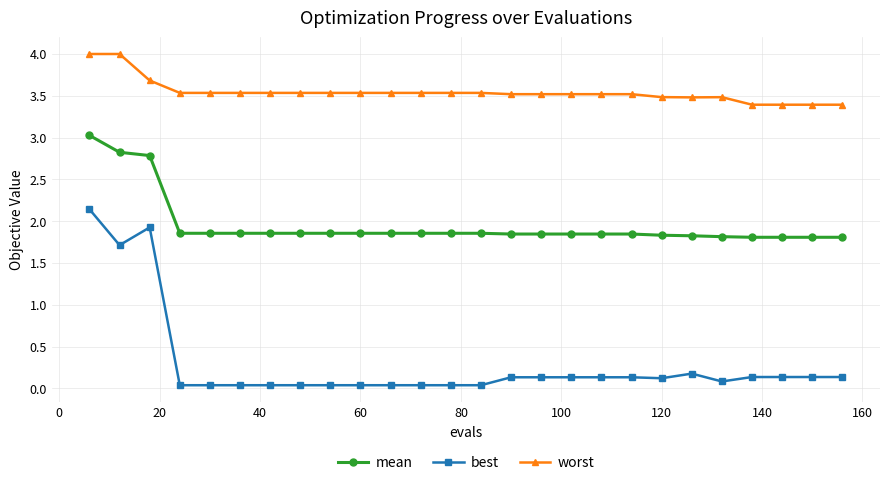

Rank the series by their average value, from highest to lowest.

worst, mean, best